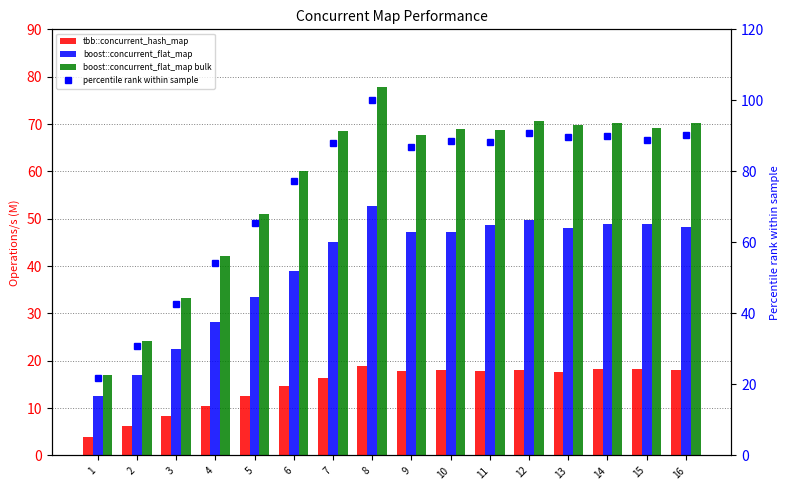

How many values in the percentile rank within sample series are below 88?

7